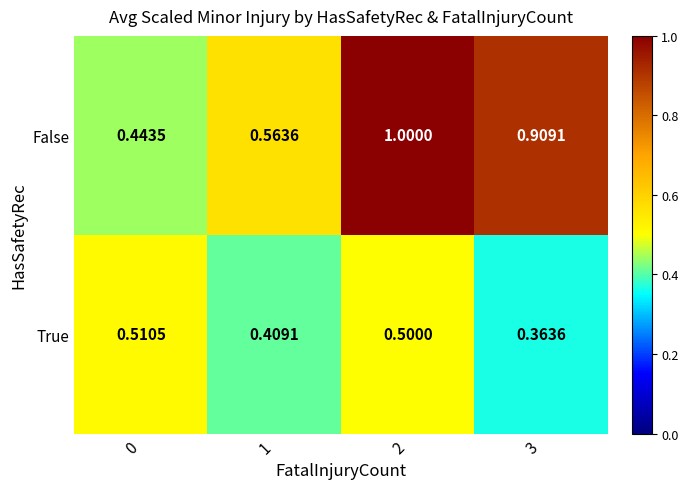

Rank the series by their maximum value, from highest to lowest.

False, True